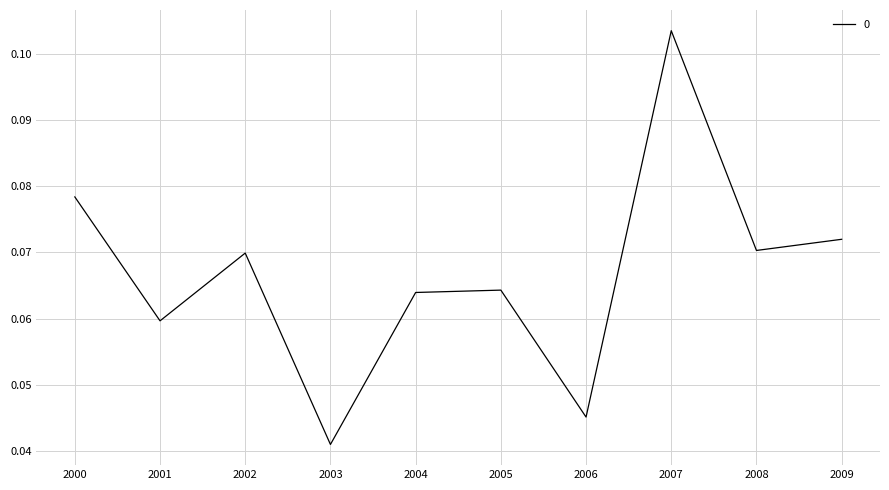

Which label corresponds to the largest value in the chart?

2007